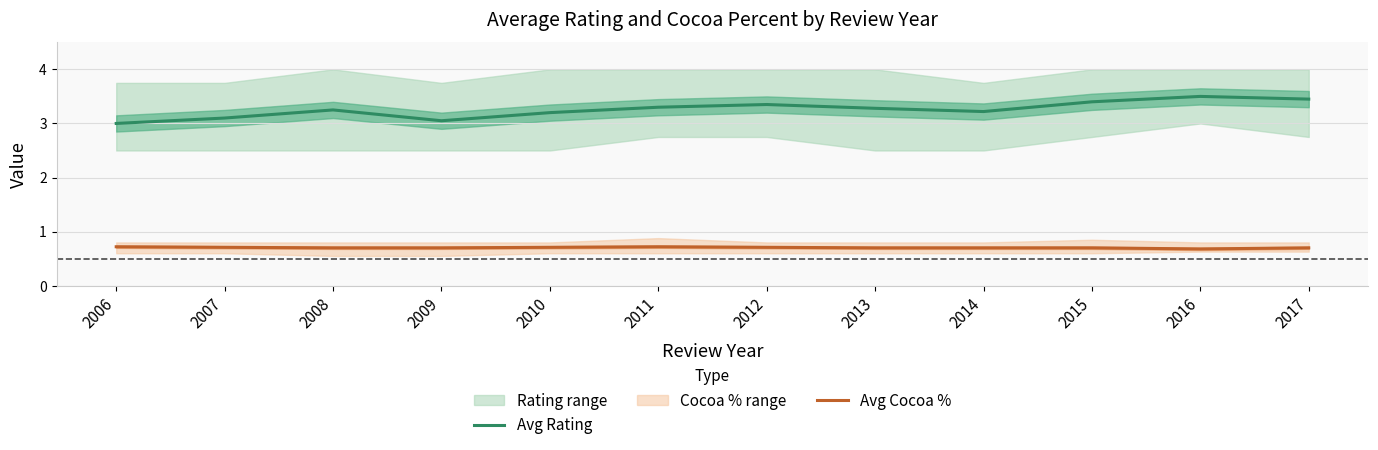

What is the spread (max minus min) of values at 2008?

2.5